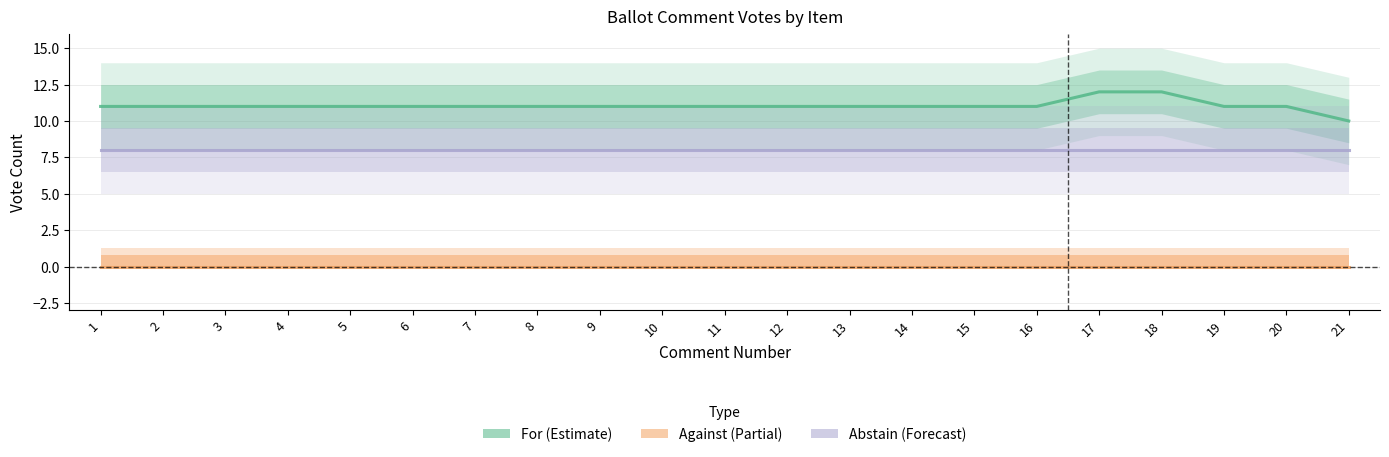

True or false: Abstain and For cross at least once.

False